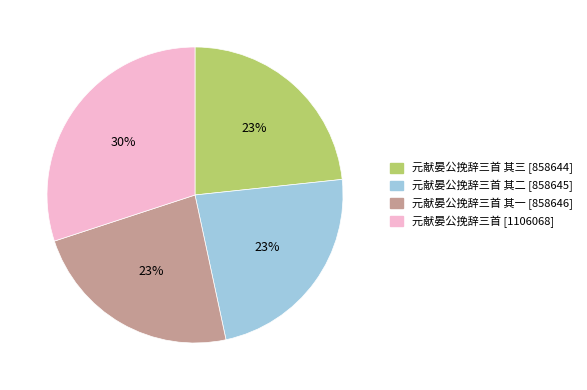

Is there any slice that represents more than half of the pie?

No